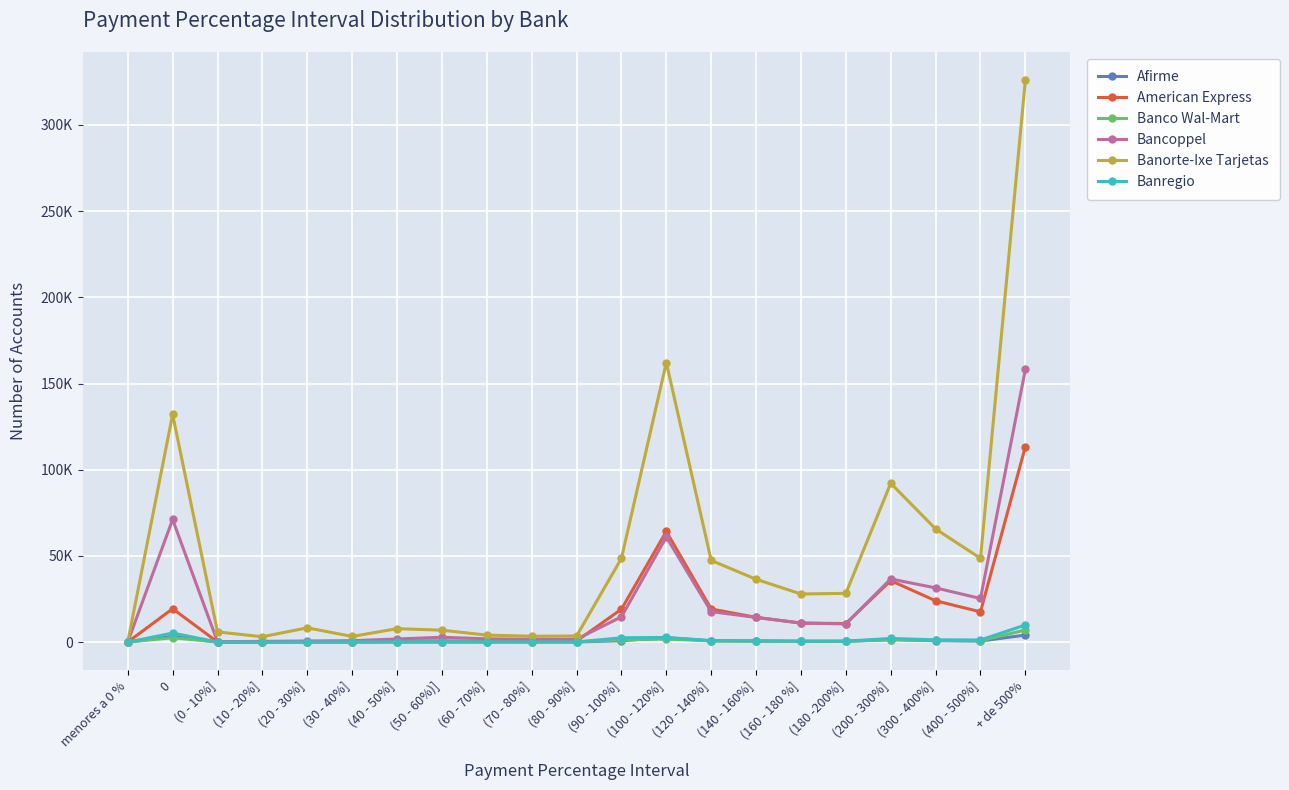

What is the difference between the highest and lowest values at (20 - 30%]?

8254